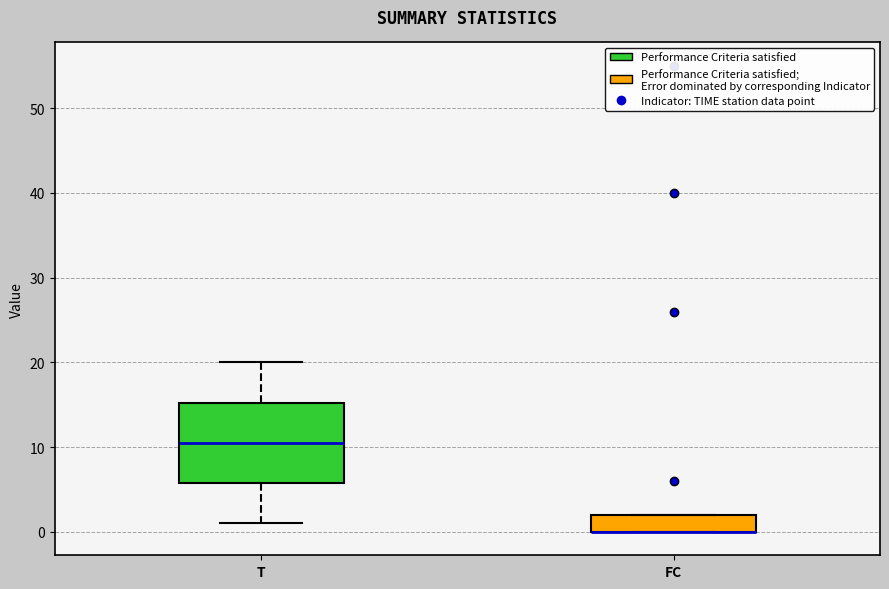

Reading left to right, transcribe this box plot: for each box, give where its median line is, the range the box spans, and where its two whiskers end, as read against the y-axis. The values are not printed on the chart, so give them approximately, as read against the axis.

T: median 11, box 6 to 15, whiskers 1 to 20
FC: median 0 (drawn on the box's lower edge), box 0 to 2, whiskers 0 to 2